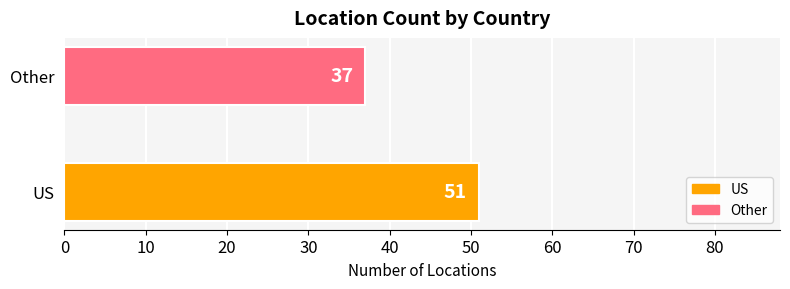

The chart shows a value of 37 at Other. True or false?

True